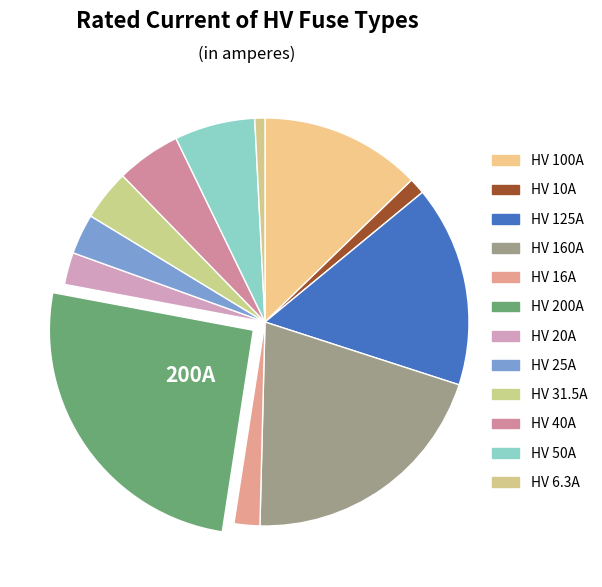

Which slice is the largest?

HV 200A